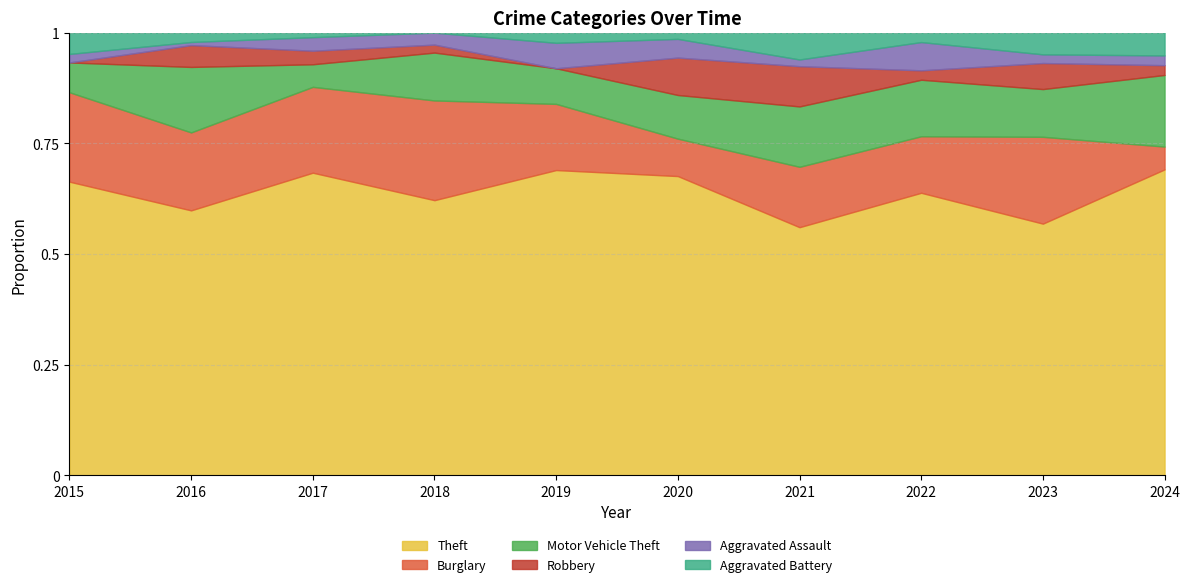

What is the difference between the maximum and minimum values in the Burglary series?

19